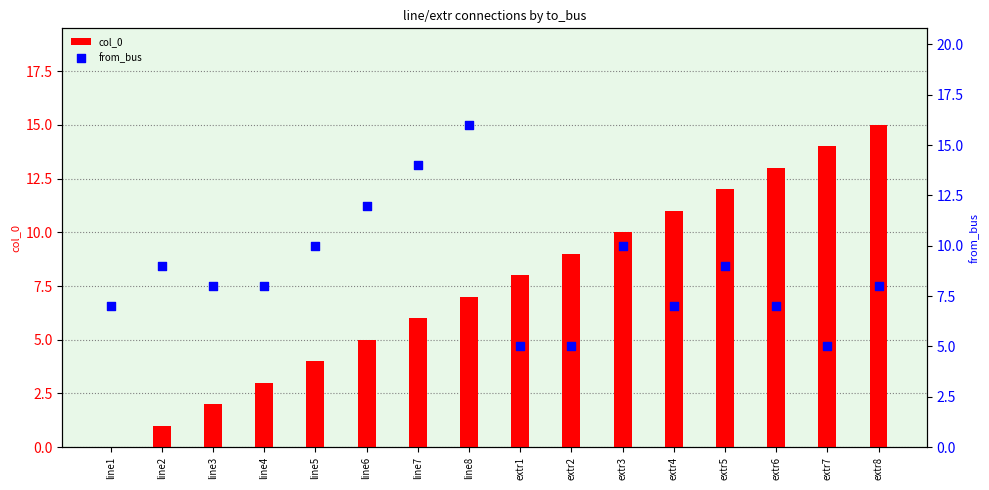

What are all the series names shown in the legend?

col_0, from_bus